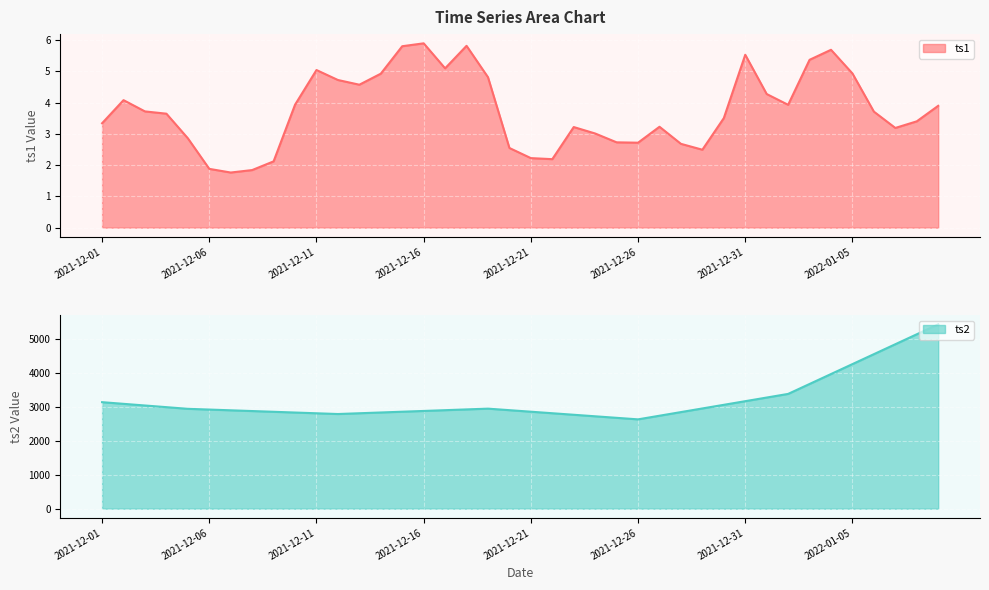

Reading right to left, extract all data points from this chart.

ts1: 2022-01-09=3.9	2022-01-08=3.4	2022-01-07=3.2	2022-01-06=3.7	2022-01-05=4.9	2022-01-04=5.7	2022-01-03=5.4	2022-01-02=3.9	2022-01-01=4.3	2021-12-31=5.5	2021-12-30=3.5	2021-12-29=2.5	2021-12-28=2.7	2021-12-27=3.2	2021-12-26=2.7	2021-12-25=2.7	2021-12-24=3.0	2021-12-23=3.2	2021-12-22=2.2	2021-12-21=2.2	2021-12-20=2.5	2021-12-19=4.8	2021-12-18=5.8	2021-12-17=5.1	2021-12-16=5.9	2021-12-15=5.8	2021-12-14=4.9	2021-12-13=4.6	2021-12-12=4.7	2021-12-11=5.0	2021-12-10=3.9	2021-12-09=2.1	2021-12-08=1.8	2021-12-07=1.8	2021-12-06=1.9	2021-12-05=2.9	2021-12-04=3.6	2021-12-03=3.7	2021-12-02=4.1	2021-12-01=3.3
ts2: 2022-01-09=5421.6	2022-01-08=5129.3	2022-01-07=4837.0	2022-01-06=4544.7	2022-01-05=4252.4	2022-01-04=3960.1	2022-01-03=3667.9	2022-01-02=3375.6	2022-01-01=3268.6	2021-12-31=3161.7	2021-12-30=3054.8	2021-12-29=2947.8	2021-12-28=2840.9	2021-12-27=2733.9	2021-12-26=2627.0	2021-12-25=2672.0	2021-12-24=2717.0	2021-12-23=2762.1	2021-12-22=2807.1	2021-12-21=2852.1	2021-12-20=2897.1	2021-12-19=2942.1	2021-12-18=2919.6	2021-12-17=2897.0	2021-12-16=2874.4	2021-12-15=2851.8	2021-12-14=2829.2	2021-12-13=2806.6	2021-12-12=2784.0	2021-12-11=2805.9	2021-12-10=2827.7	2021-12-09=2849.6	2021-12-08=2871.4	2021-12-07=2893.3	2021-12-06=2915.1	2021-12-05=2937.0	2021-12-04=2985.9	2021-12-03=3034.8	2021-12-02=3083.6	2021-12-01=3132.5